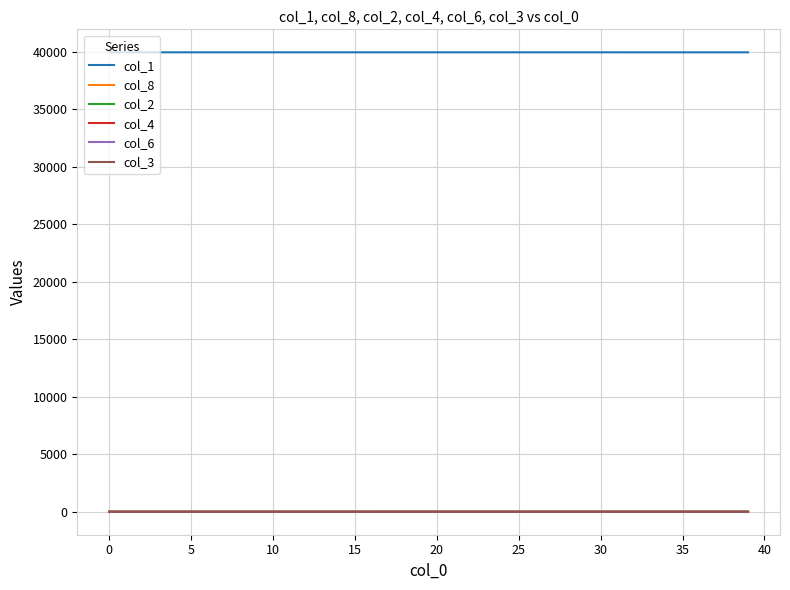

What is the sum of all col_3 values?

0.5